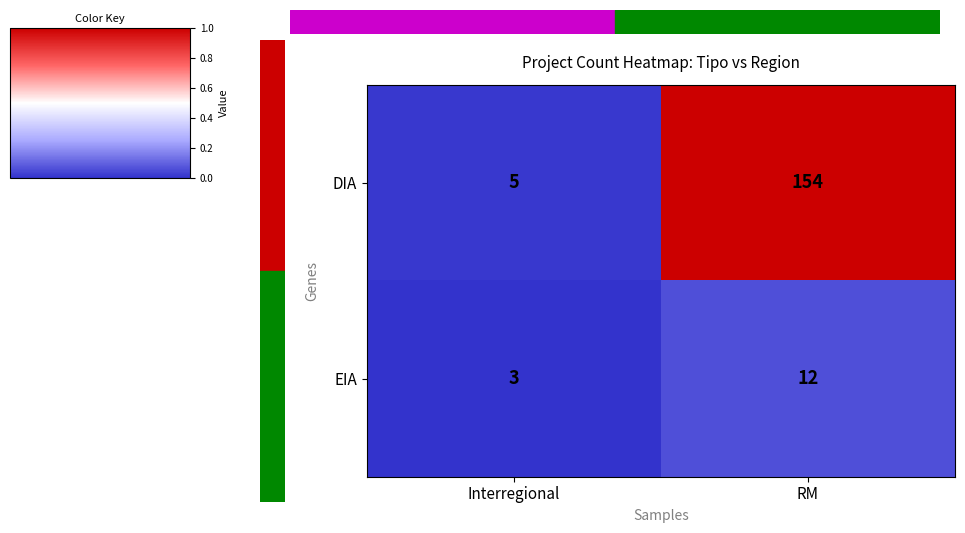

Reading left to right, extract all data points from this chart.

DIA: Interregional=5	RM=154
EIA: Interregional=3	RM=12